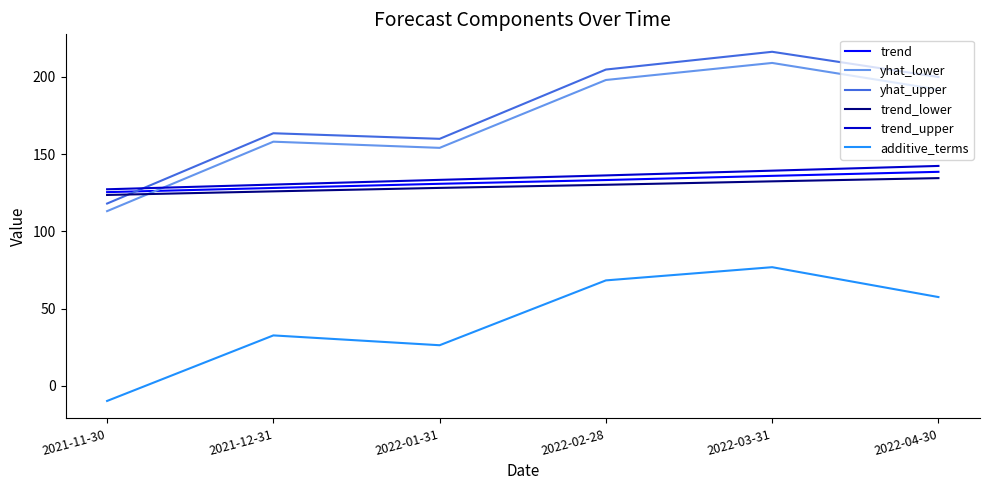

The trend series shows 135.9 at 2022-03-31. True or false?

True